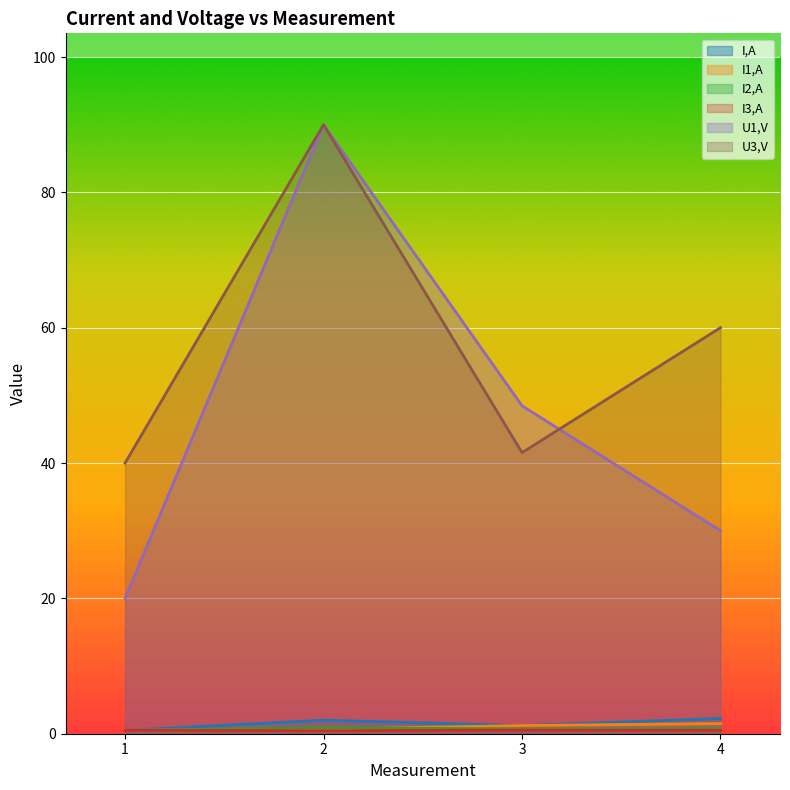

At which label does U1,V reach its peak?

2